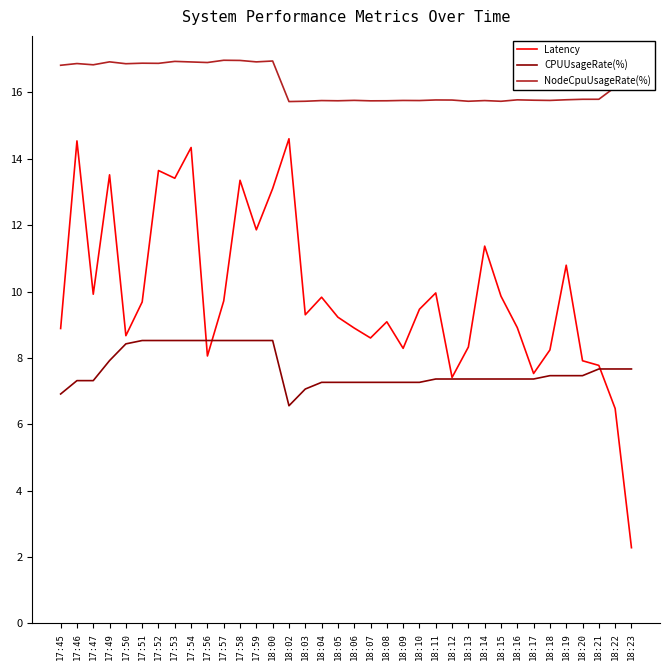

True or false: CPUUsageRate(%) and NodeCpuUsageRate(%) intersect in this chart.

False